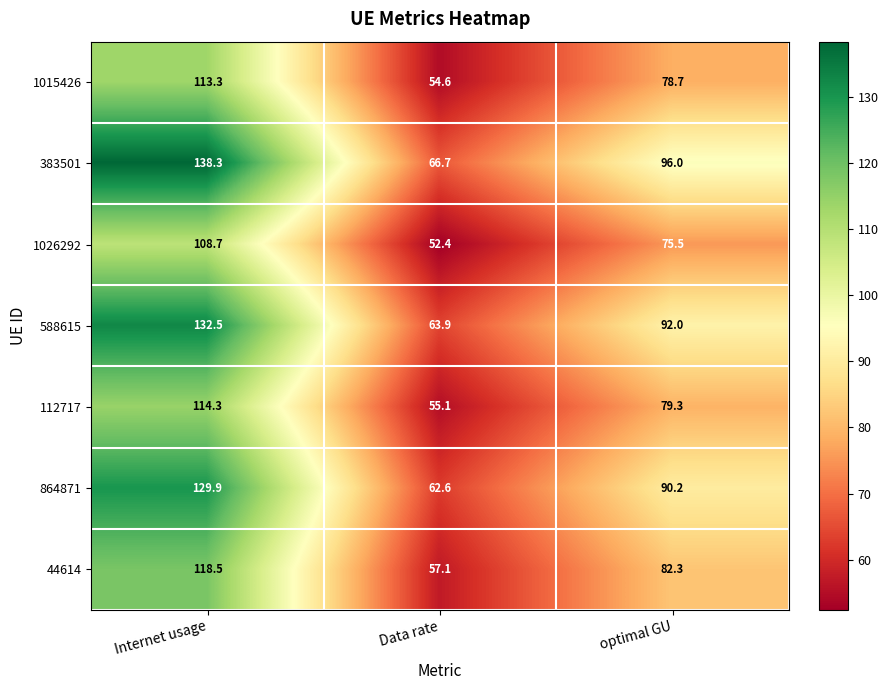

At which label does 383501 reach its peak?

Internet usage